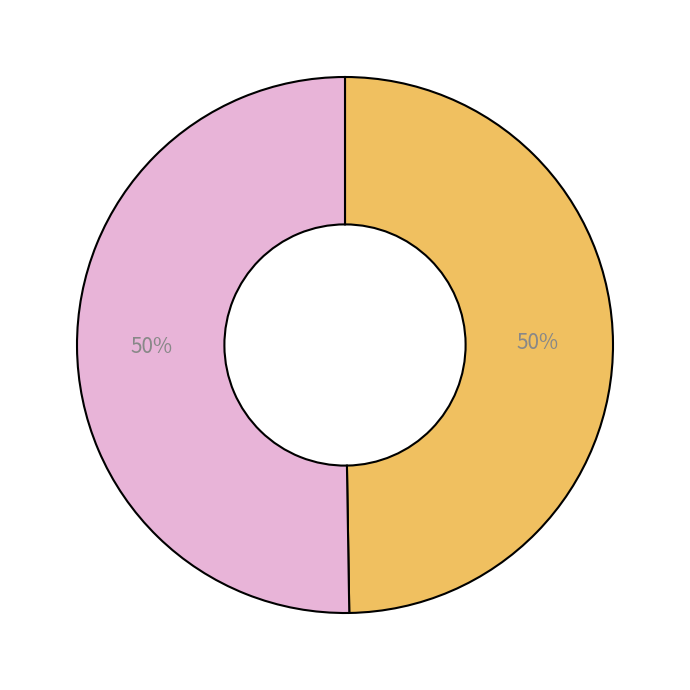

To the nearest percent, what is the average slice percentage?

50%